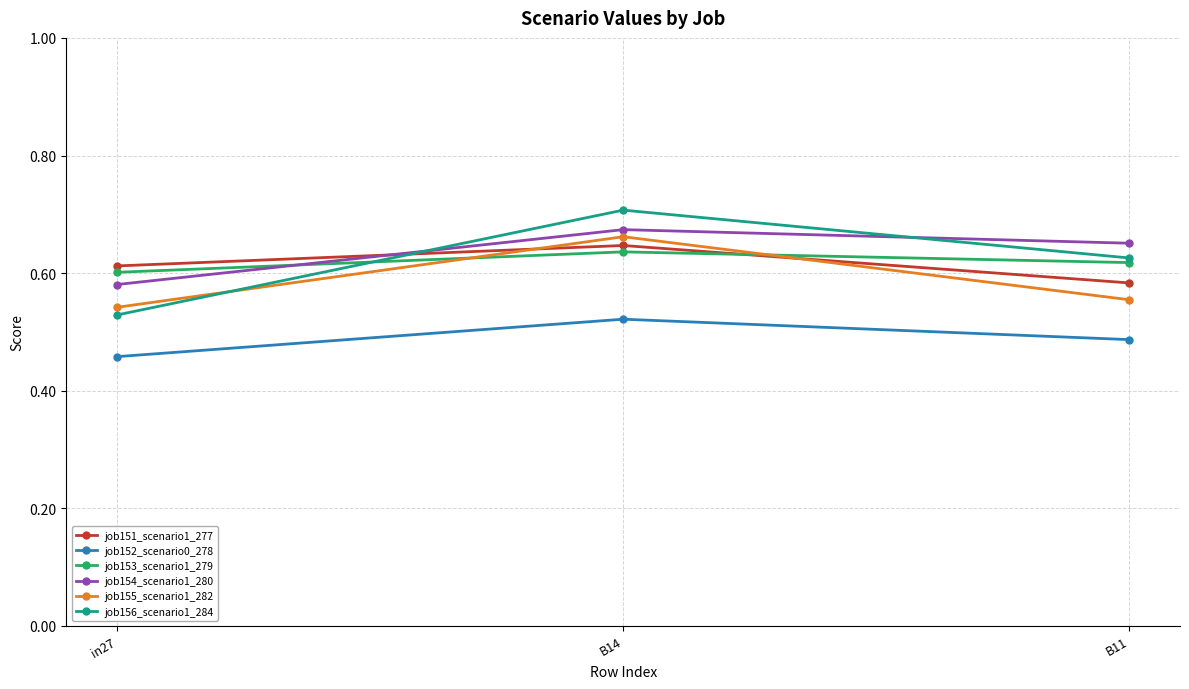

True or false: job155_scenario1_282 has a value of 1.2 at B14.

False